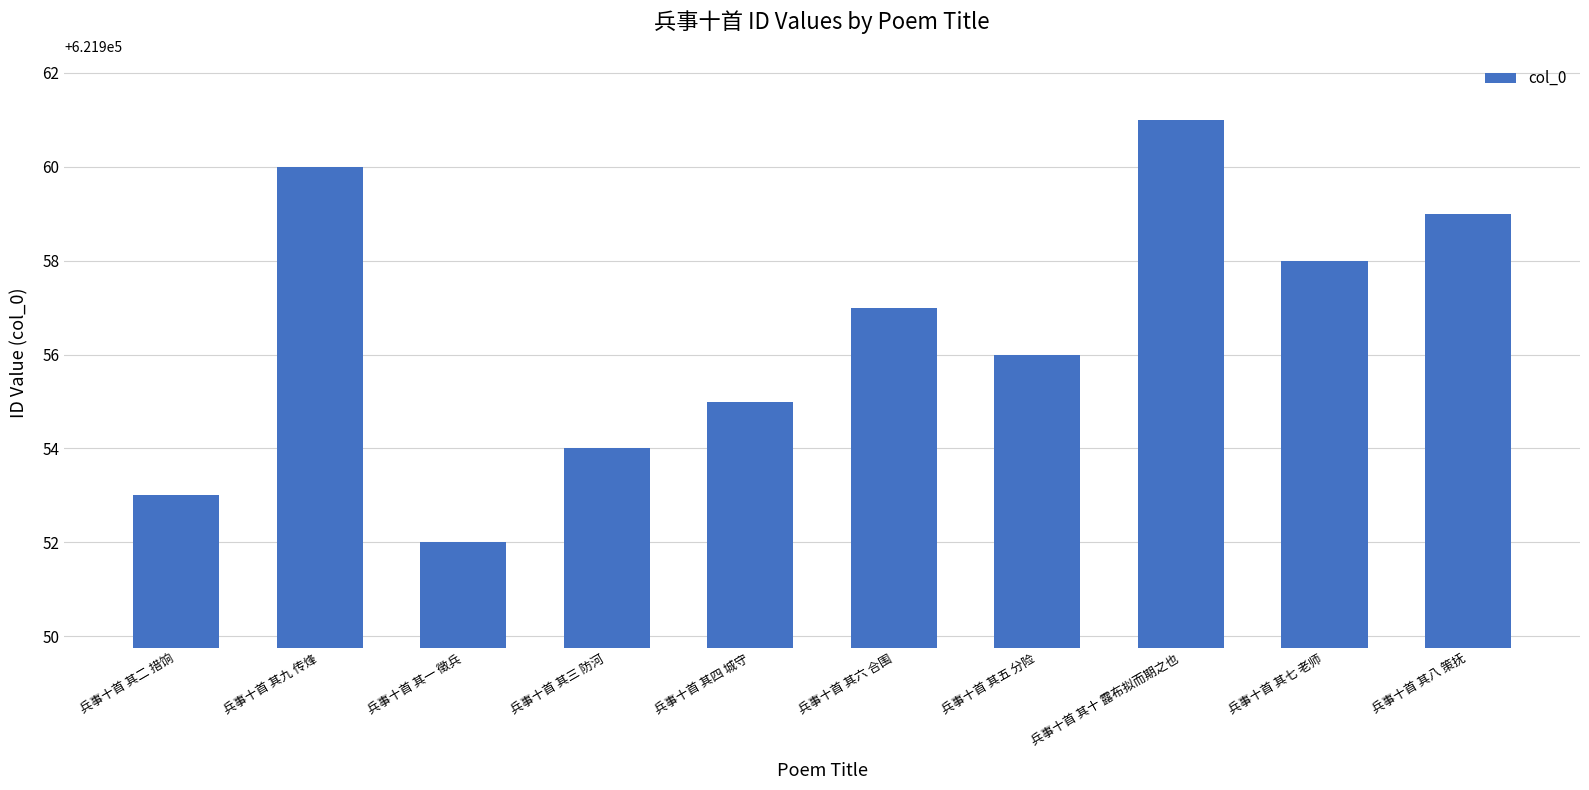

Where does the data first go above 621957?

兵事十首 其九 传烽